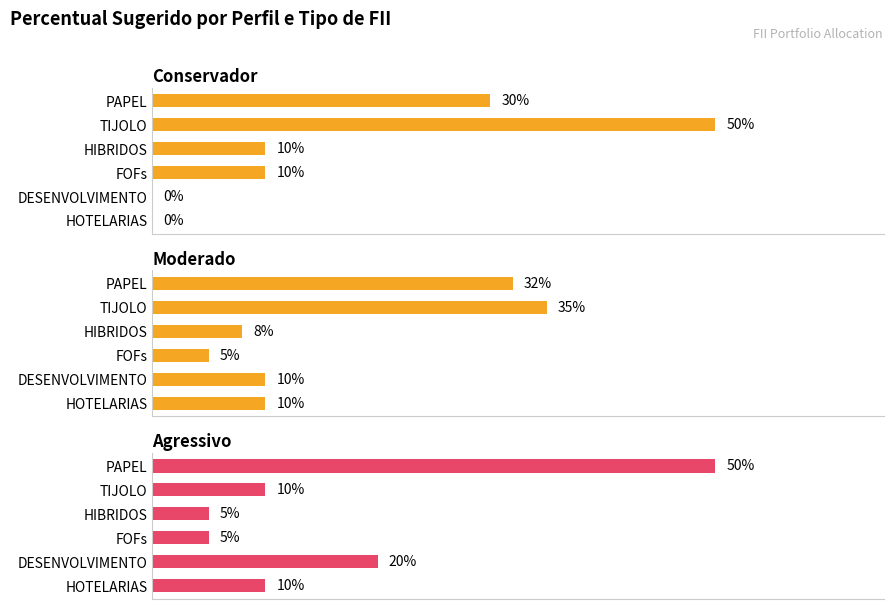

List the series in order of their peak value, highest first.

Conservador, Agressivo, Moderado